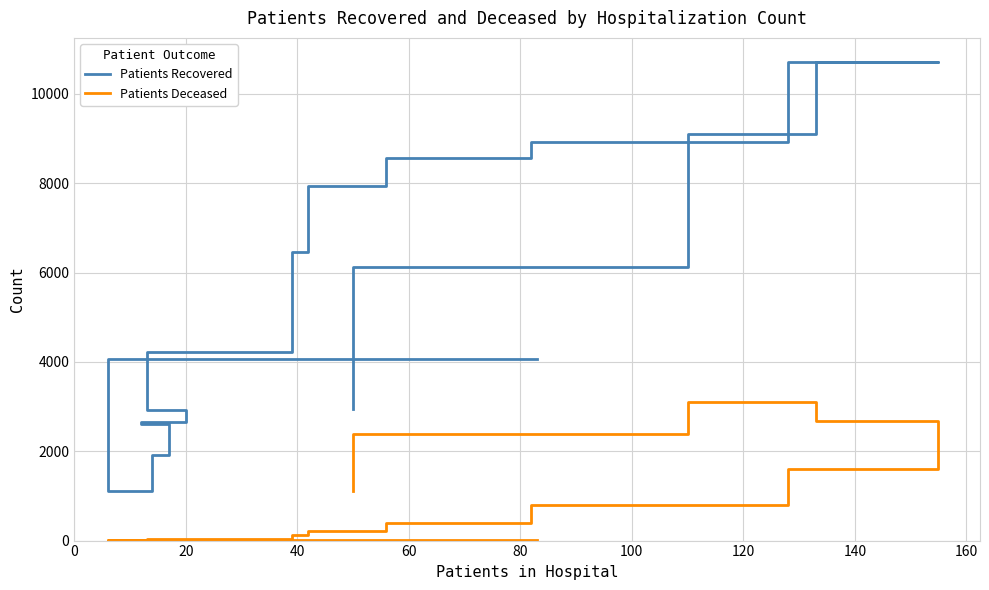

What are all the series names shown in the legend?

Patients Recovered, Patients Deceased